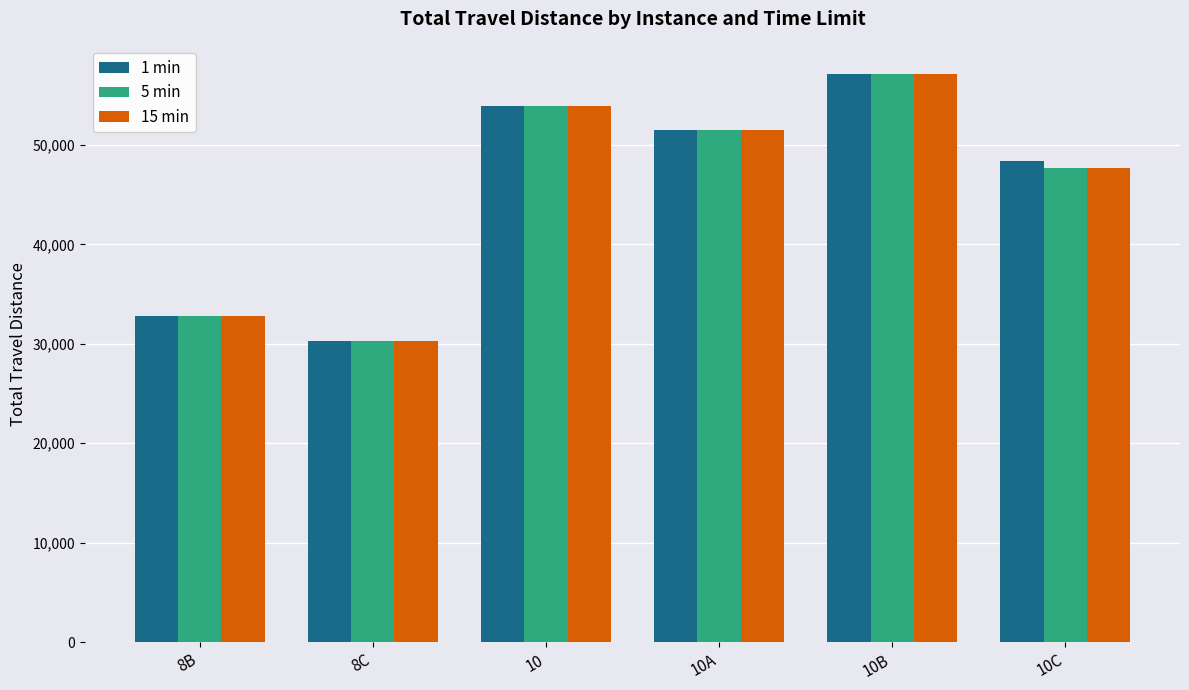

What is the label of the 4th bar from the left?

10A